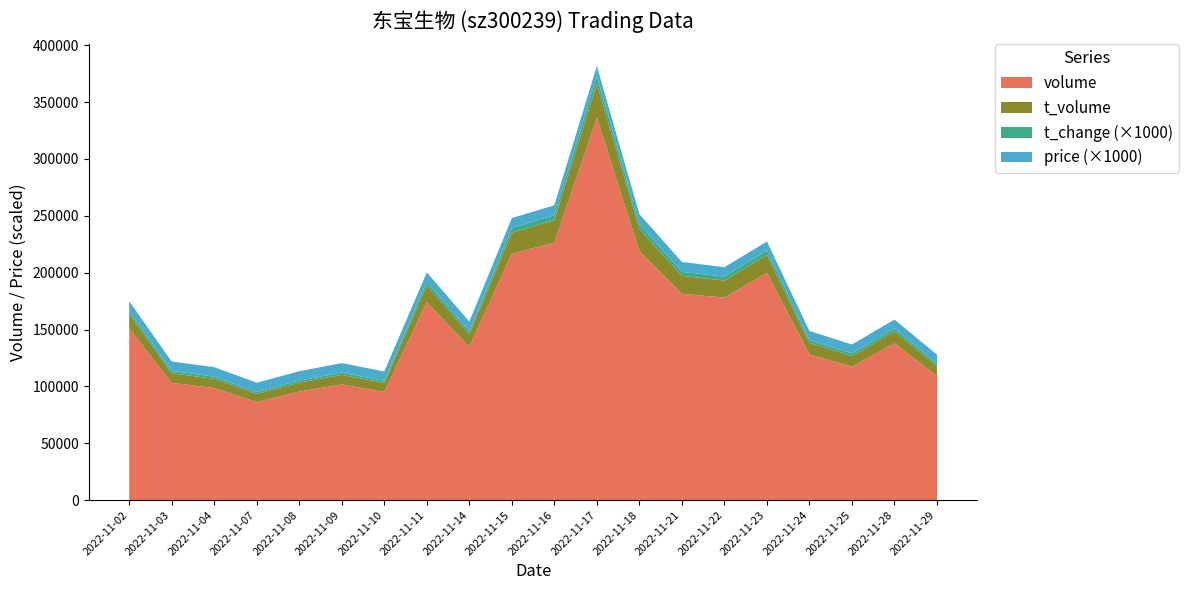

Reading left to right, what are all the values shown in this chart?

price: 2022-11-02=8.3	2022-11-03=8.3	2022-11-04=8.3	2022-11-07=8.3	2022-11-08=8.2	2022-11-09=8.4	2022-11-10=8.2	2022-11-11=8.2	2022-11-14=8.4	2022-11-15=8.6	2022-11-16=8.6	2022-11-17=9.0	2022-11-18=8.8	2022-11-21=8.7	2022-11-22=8.3	2022-11-23=7.9	2022-11-24=8.0	2022-11-25=7.9	2022-11-28=7.6	2022-11-29=7.9
t_change: 2022-11-02=2.9	2022-11-03=2.0	2022-11-04=1.9	2022-11-07=1.7	2022-11-08=1.9	2022-11-09=2.0	2022-11-10=1.9	2022-11-11=3.4	2022-11-14=2.6	2022-11-15=4.2	2022-11-16=4.4	2022-11-17=6.5	2022-11-18=4.3	2022-11-21=3.5	2022-11-22=3.5	2022-11-23=3.9	2022-11-24=2.5	2022-11-25=2.3	2022-11-28=2.7	2022-11-29=2.1
t_volume: 2022-11-02=12585.0	2022-11-03=8491.0	2022-11-04=8157.0	2022-11-07=7129.0	2022-11-08=7803.0	2022-11-09=8499.0	2022-11-10=7894.0	2022-11-11=14578.0	2022-11-14=11234.0	2022-11-15=18452.0	2022-11-16=19859.0	2022-11-17=30041.0	2022-11-18=19432.0	2022-11-21=15808.0	2022-11-22=15052.0	2022-11-23=15800.0	2022-11-24=10229.0	2022-11-25=9270.0	2022-11-28=10595.0	2022-11-29=8628.0
volume: 2022-11-02=151147.0	2022-11-03=103061.0	2022-11-04=98563.0	2022-11-07=86171.0	2022-11-08=95462.0	2022-11-09=101628.0	2022-11-10=95164.0	2022-11-11=174040.0	2022-11-14=134732.0	2022-11-15=216729.0	2022-11-16=226372.0	2022-11-17=336192.0	2022-11-18=219018.0	2022-11-21=181410.0	2022-11-22=178035.0	2022-11-23=199851.0	2022-11-24=128065.0	2022-11-25=117371.0	2022-11-28=137841.0	2022-11-29=109228.0